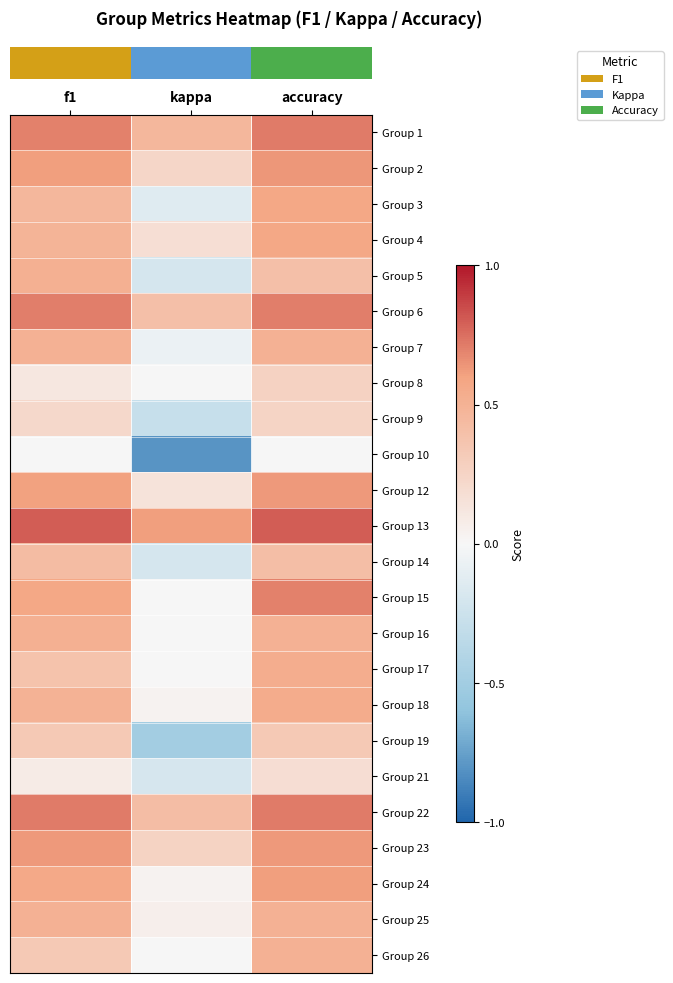

What is the difference between the highest and lowest values at kappa?

1.4